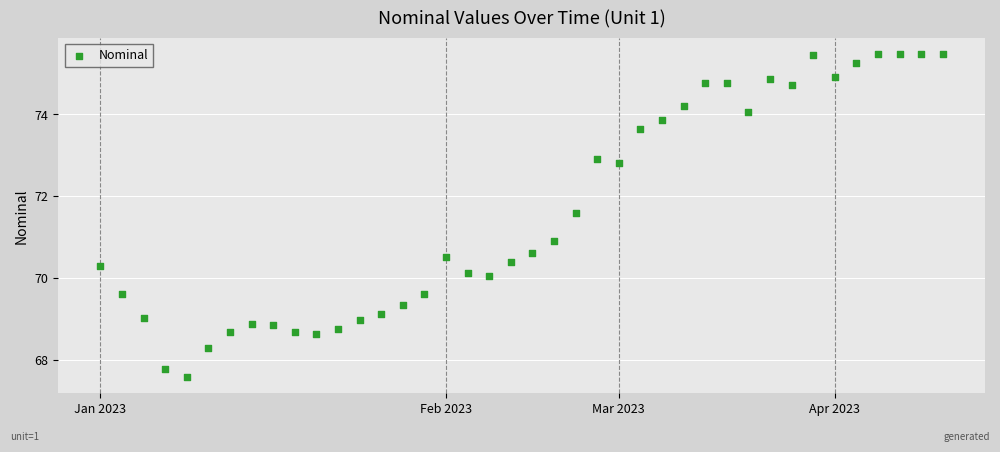

What Y value in the scatter plot is closest to 71?

70.9